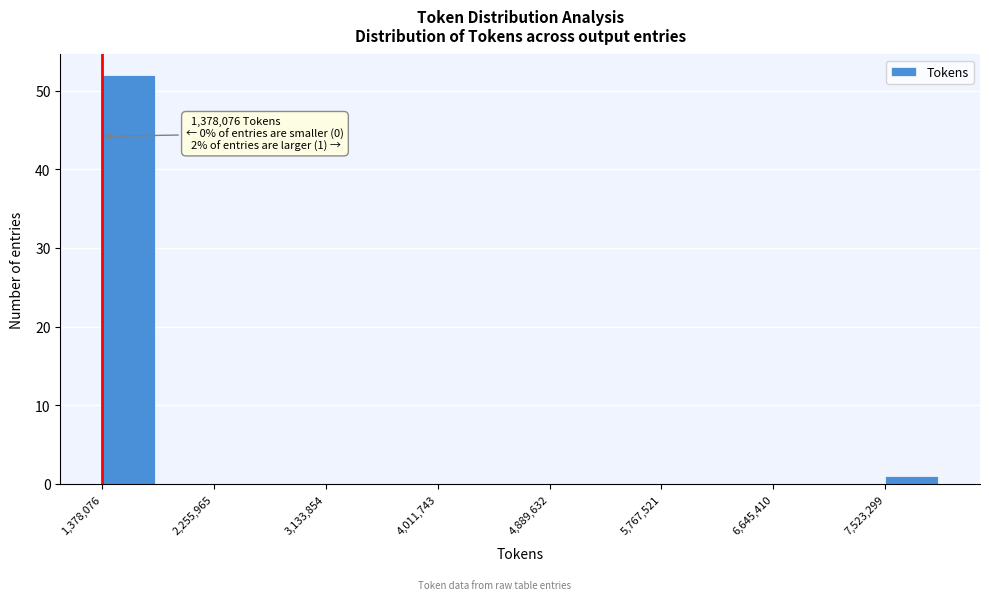

Over which range of the x-axis is the bar tallest?

1400000 to 1800000